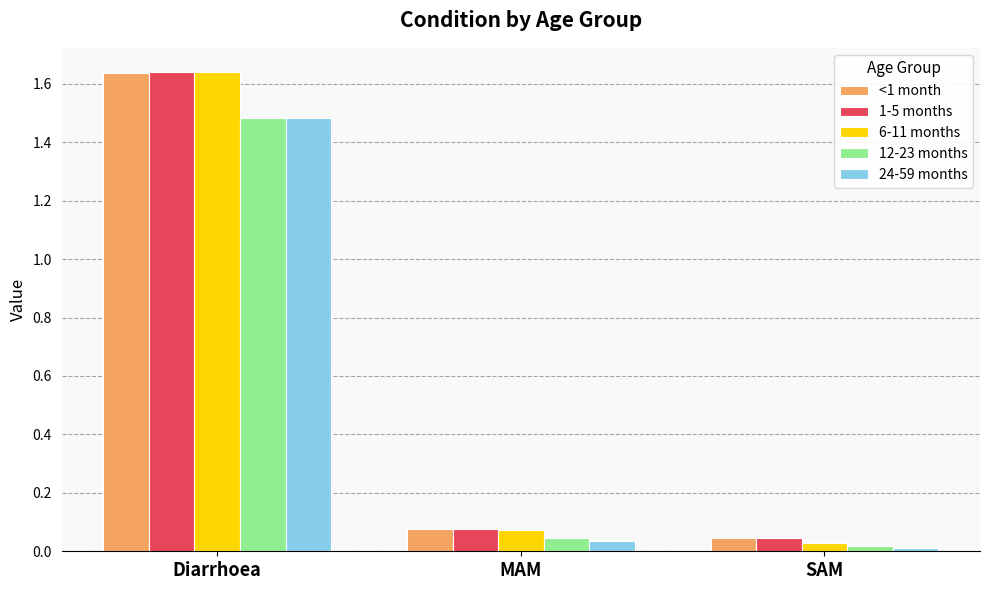

What is the average value of the <1 month series?

0.6